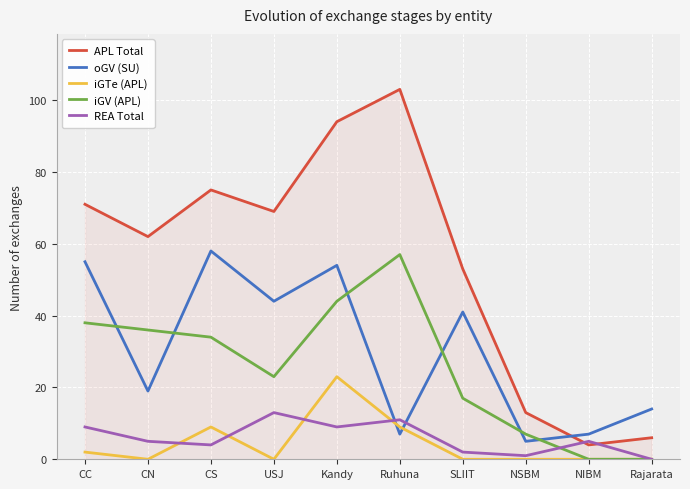

Reading left to right, list all the values displayed in this chart.

APL Total: CC=71	CN=62	CS=75	USJ=69	Kandy=94	Ruhuna=103	SLIIT=53	NSBM=13	NIBM=4	Rajarata=6
oGV (SU): CC=55	CN=19	CS=58	USJ=44	Kandy=54	Ruhuna=7	SLIIT=41	NSBM=5	NIBM=7	Rajarata=14
iGTe (APL): CC=2	CN=0	CS=9	USJ=0	Kandy=23	Ruhuna=9	SLIIT=0	NSBM=0	NIBM=0	Rajarata=0
iGV (APL): CC=38	CN=36	CS=34	USJ=23	Kandy=44	Ruhuna=57	SLIIT=17	NSBM=7	NIBM=0	Rajarata=0
REA Total: CC=9	CN=5	CS=4	USJ=13	Kandy=9	Ruhuna=11	SLIIT=2	NSBM=1	NIBM=5	Rajarata=0